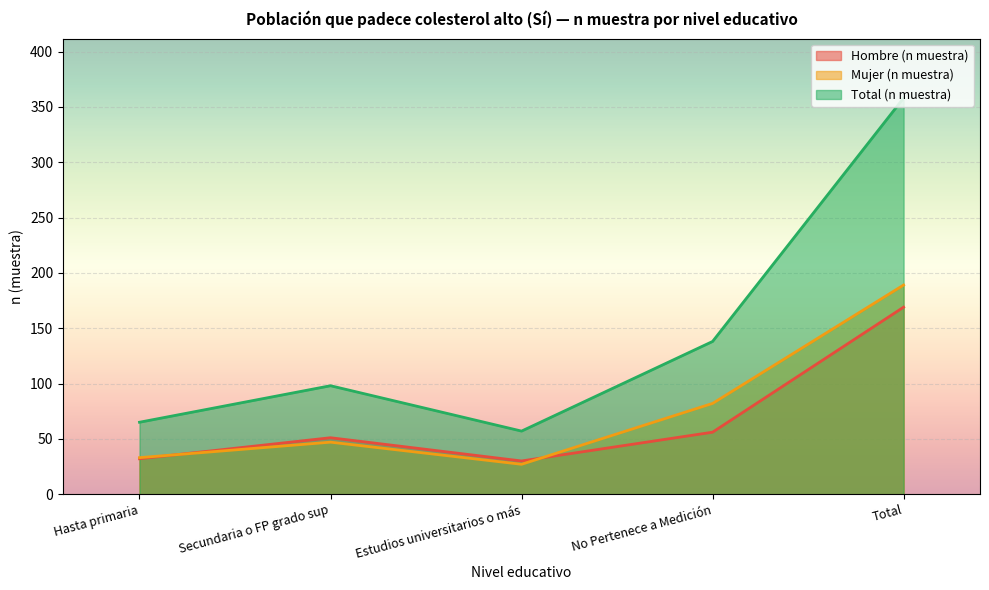

What is the approximate value of Mujer (n muestra) at No Pertenece a Medición, to the nearest 10?

80